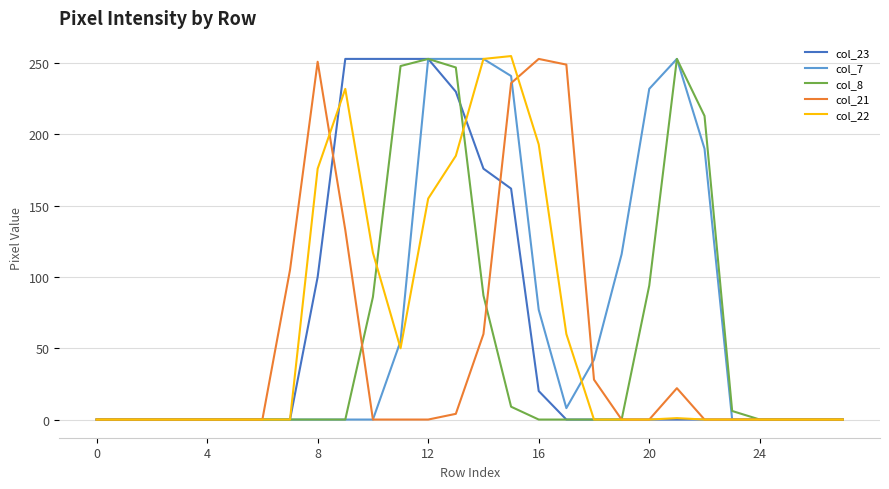

How many lines are shown in the chart?

5